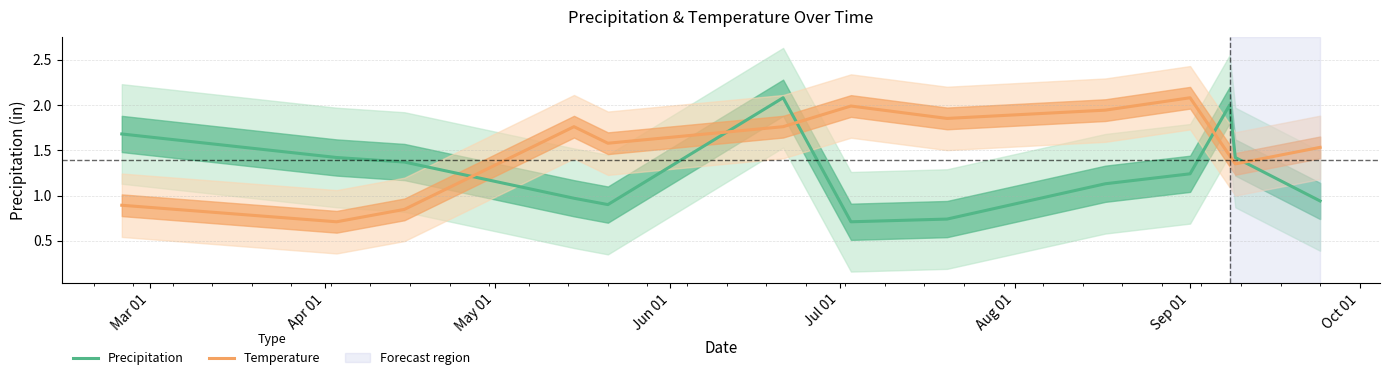

How many intersections are there between Temperature and Precipitation?

5